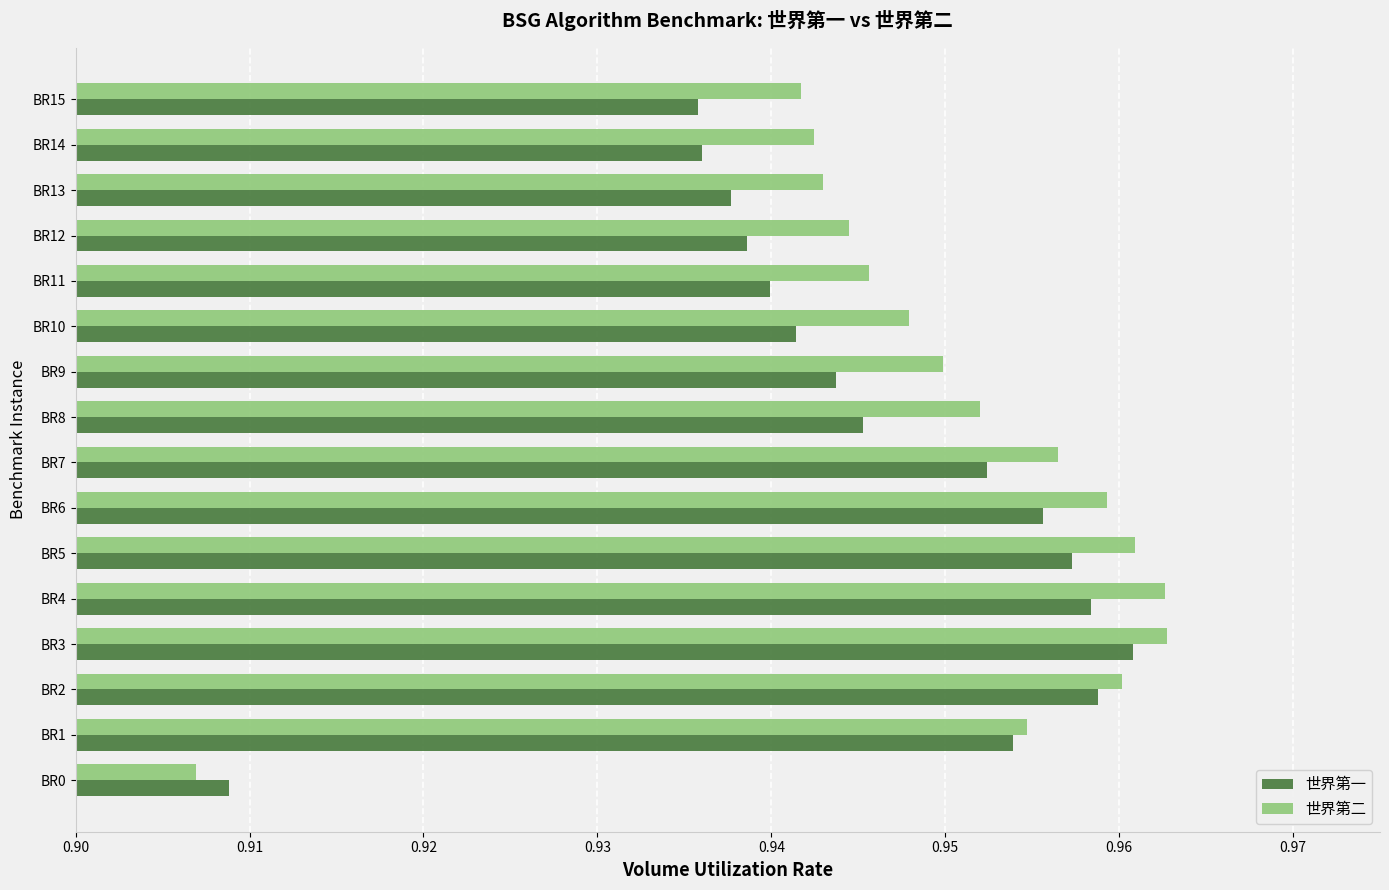

List the series in order of their peak value, highest first.

世界第二, 世界第一